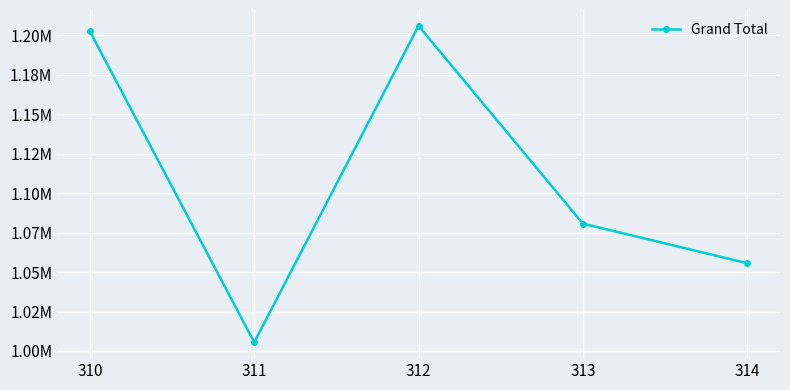

Reading right to left, transcribe all the data shown in this chart.

1055589.6	1080637.5	1205877.0	1005493.9	1202298.7